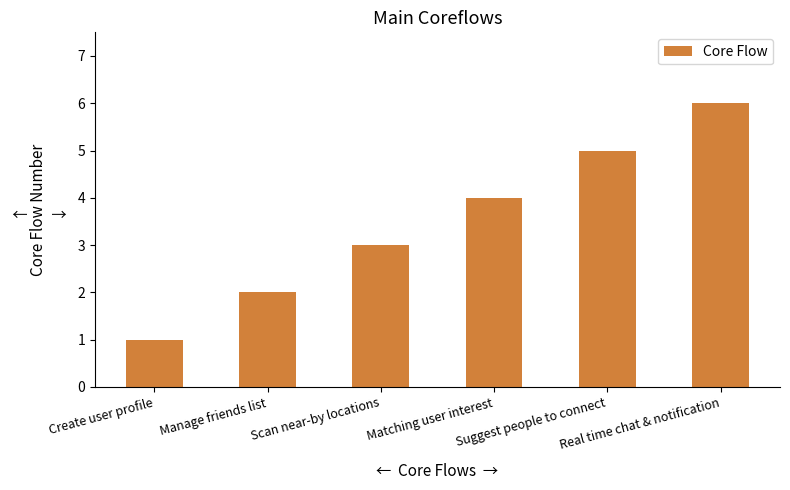

What is the difference between the maximum and minimum values?

5